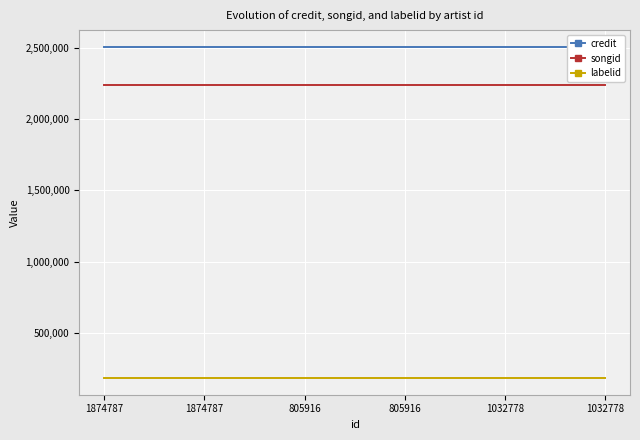

Is it true that songid equals 2237028 at 1874787?

True